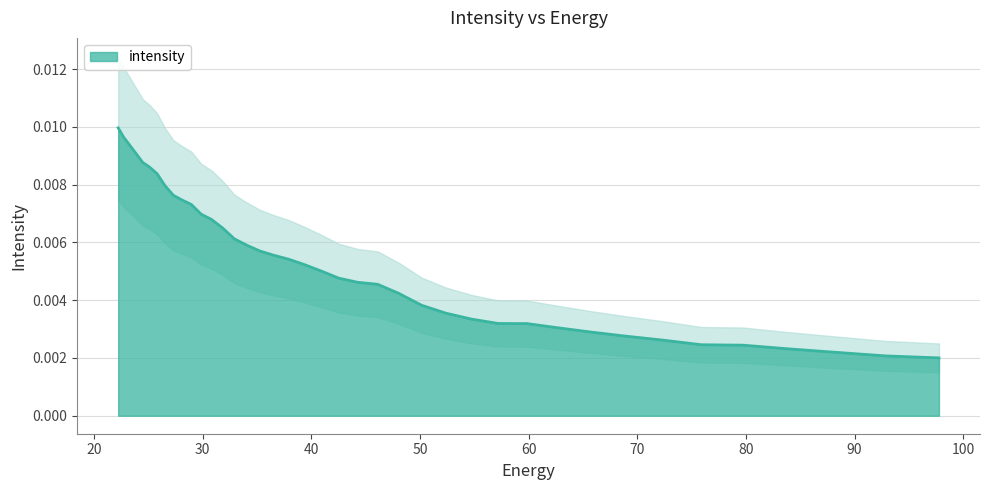

What is the label of the 21st point from the right?

40.894283